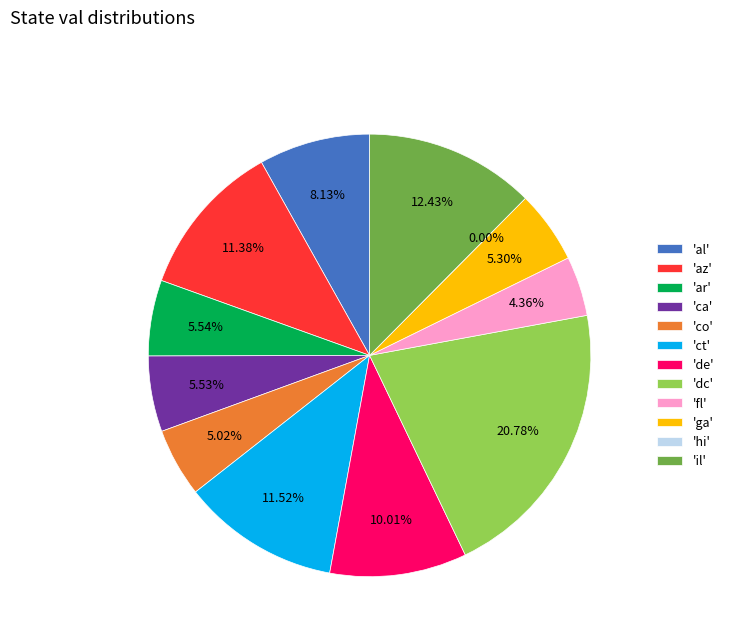

The il slice represents 23% of the pie. True or false?

False